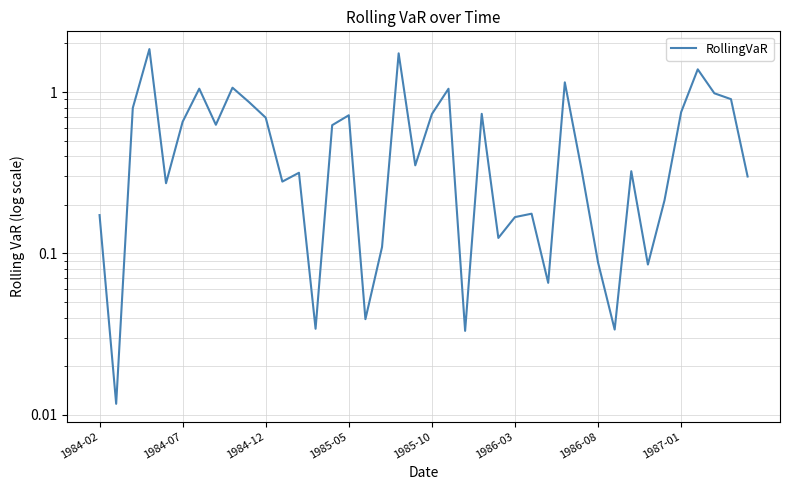

How many points are higher than both their immediate neighbors (excluding endpoints)?

12